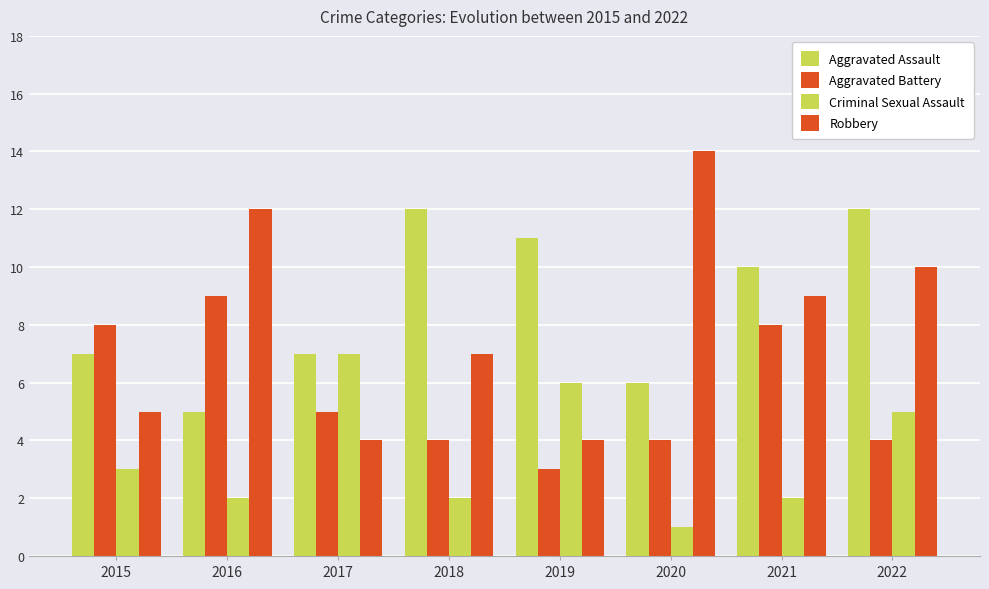

At which label does Aggravated Battery first exceed 5?

2015